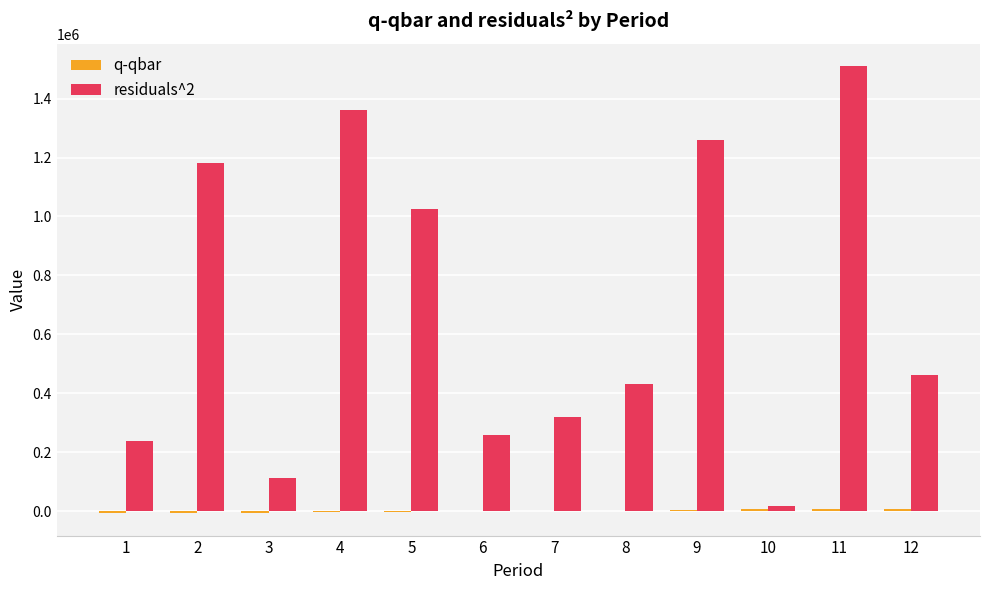

What is the maximum value for residuals^2?

1510792.6